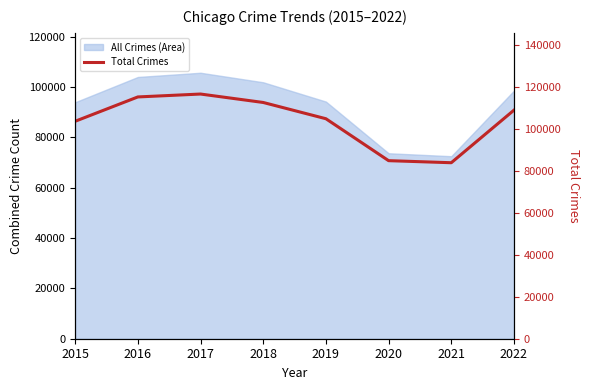

What is the difference between the second highest and minimum values?

31326